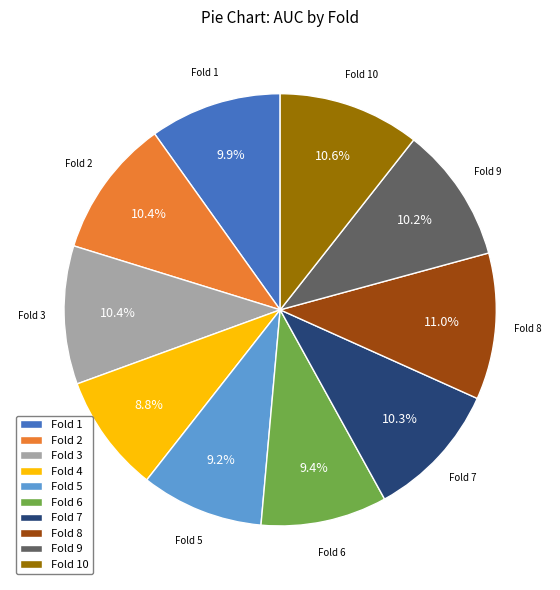

What percentage is NOT represented by Fold 9?

89.8%